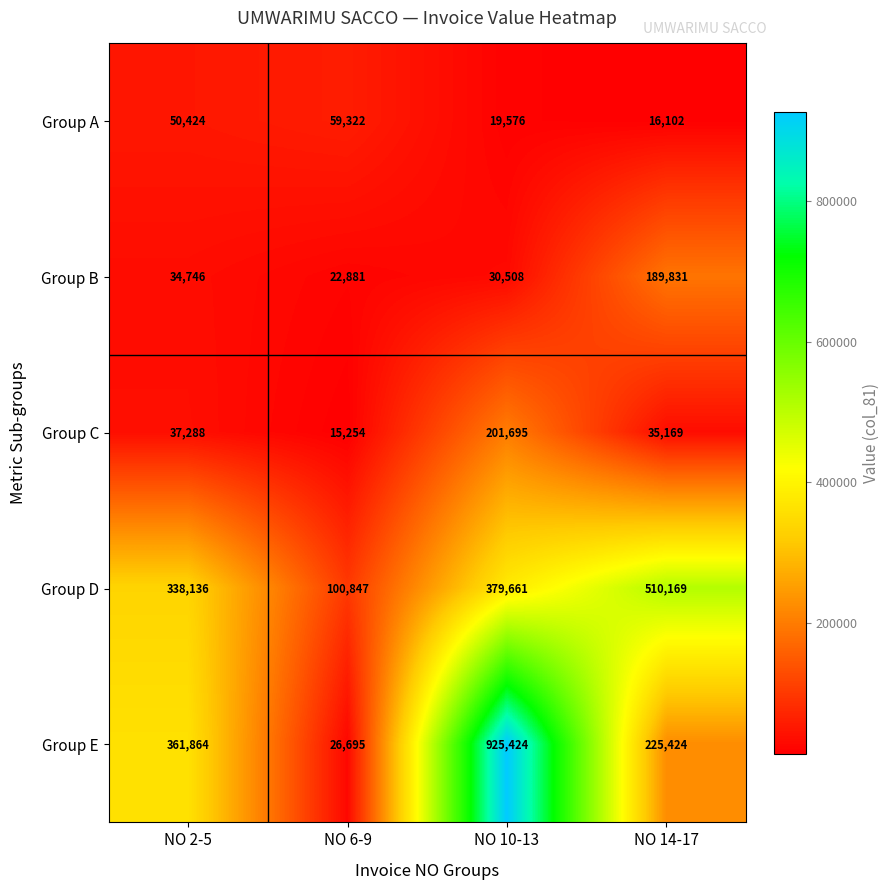

At which label is Group D closest to 305508?

NO 2-5